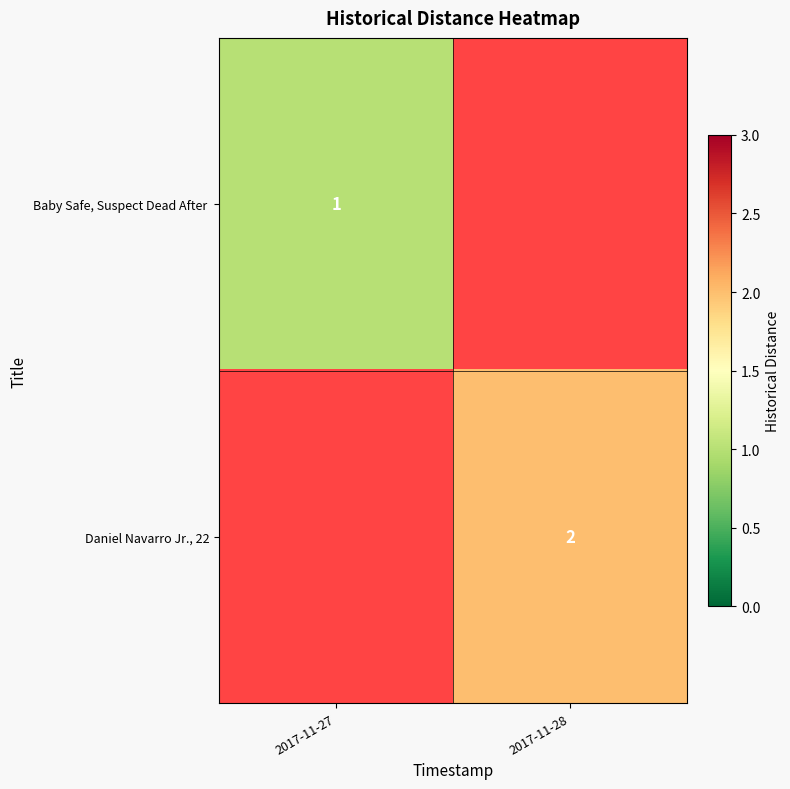

At how many categories does at least one series exceed 0?

2